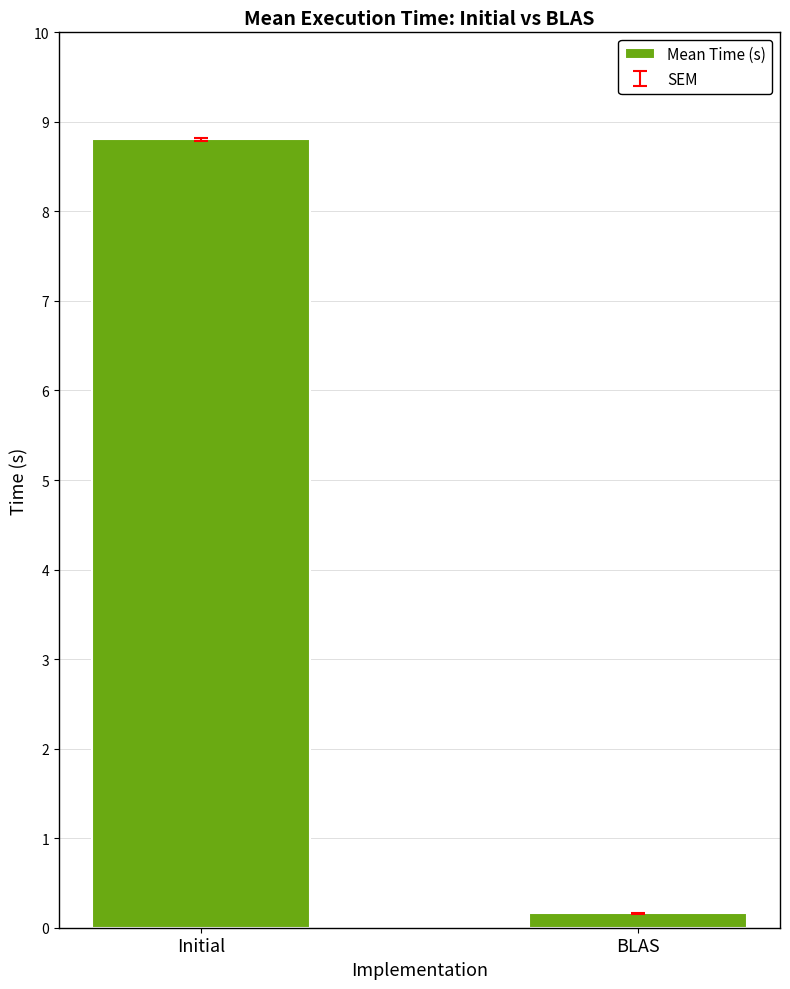

What is the label of the 2nd bar from the right?

Initial